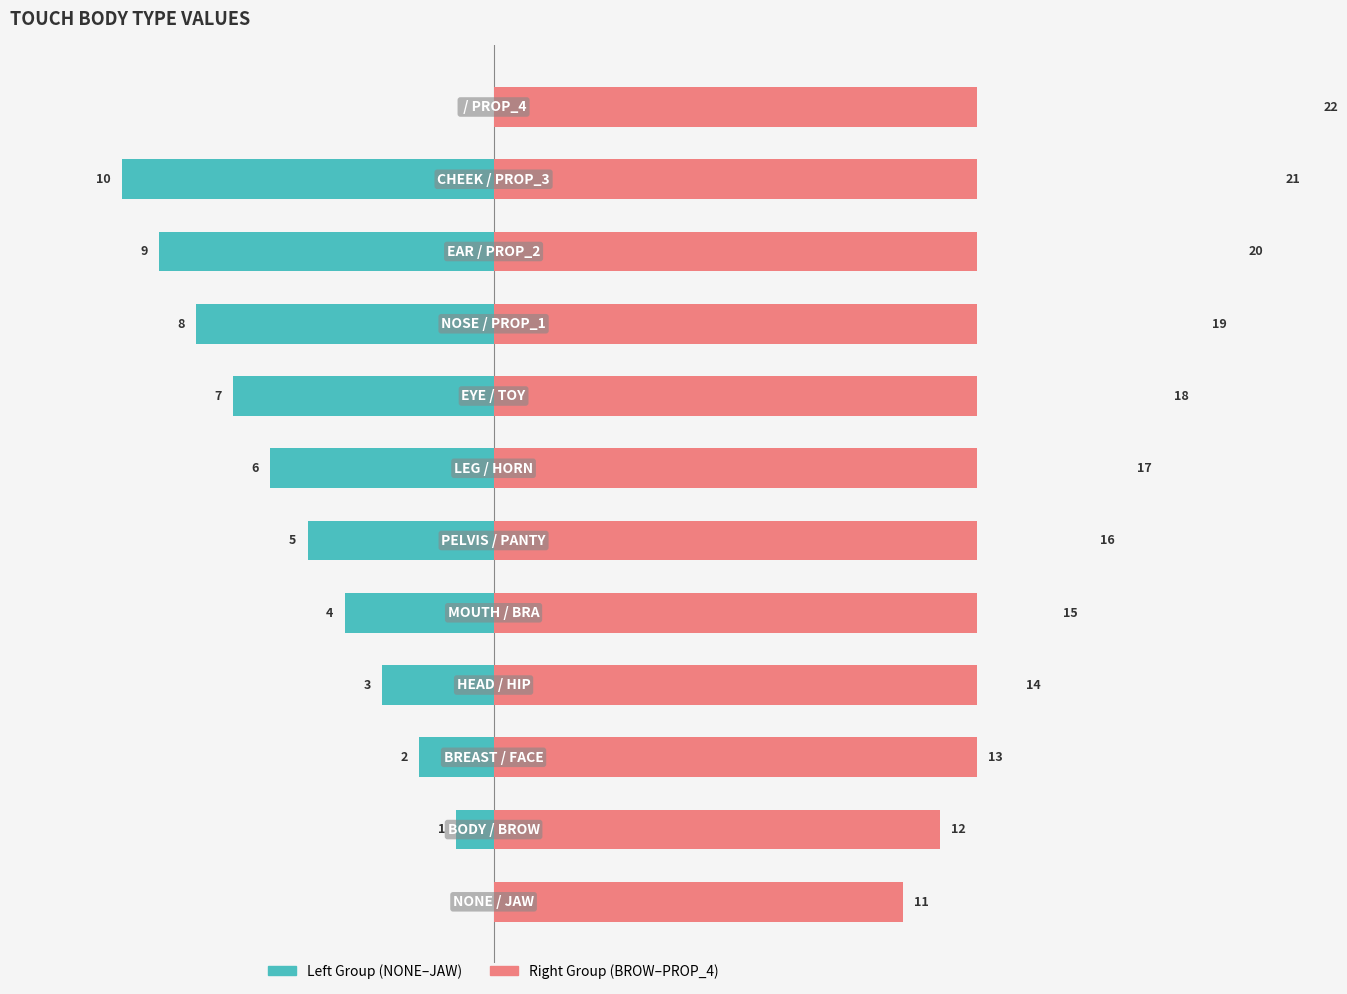

List the series in order of their overall mean, lowest first.

value (left group), value (right group)